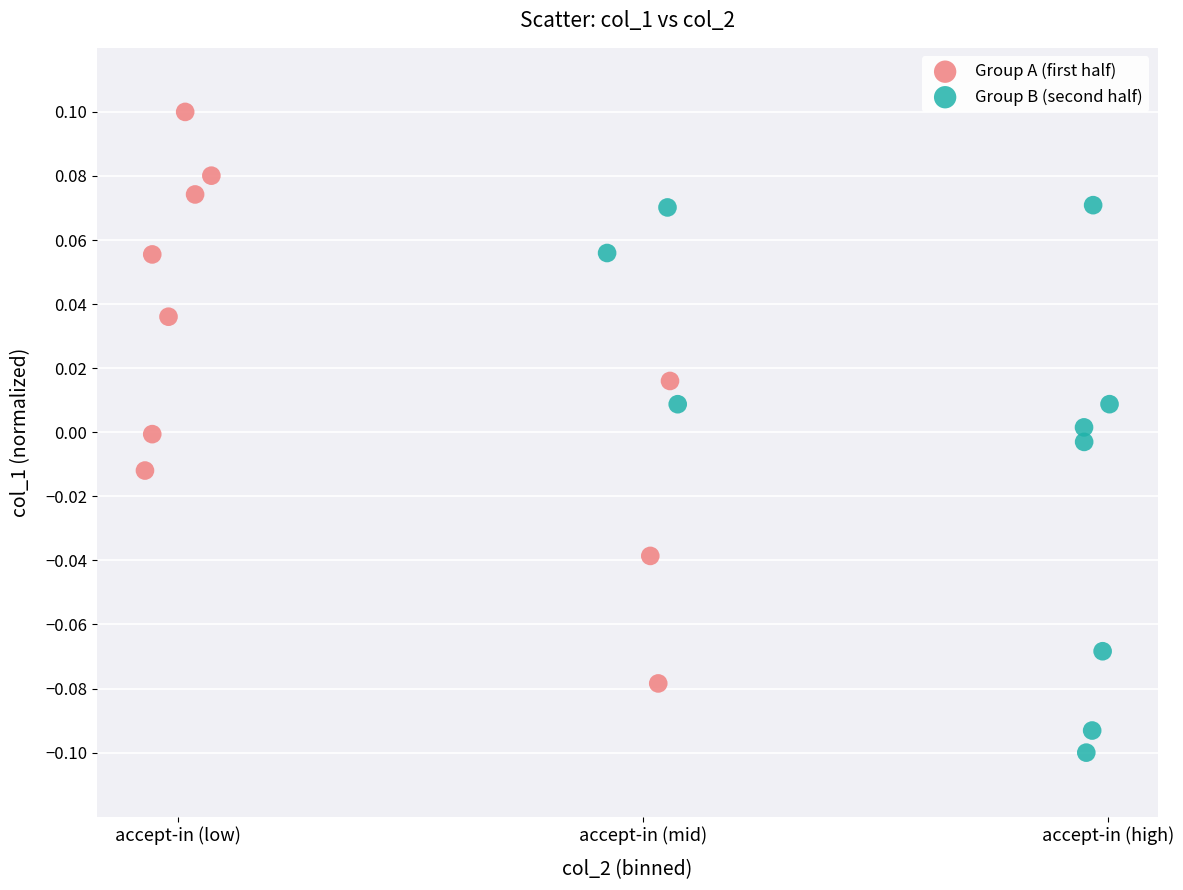

Which series reaches the maximum Y coordinate?

Group A (first half)